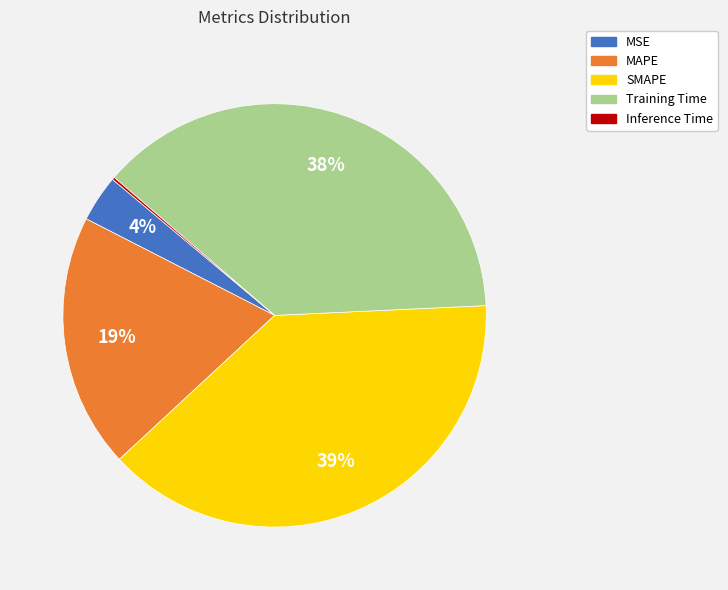

Is there a majority slice in this chart?

No